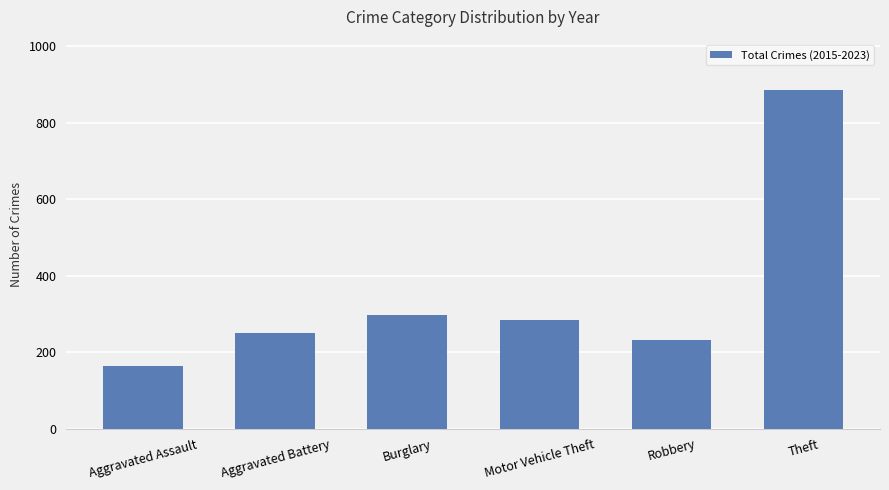

What value does the data have at Aggravated Battery, to the nearest 100?

300